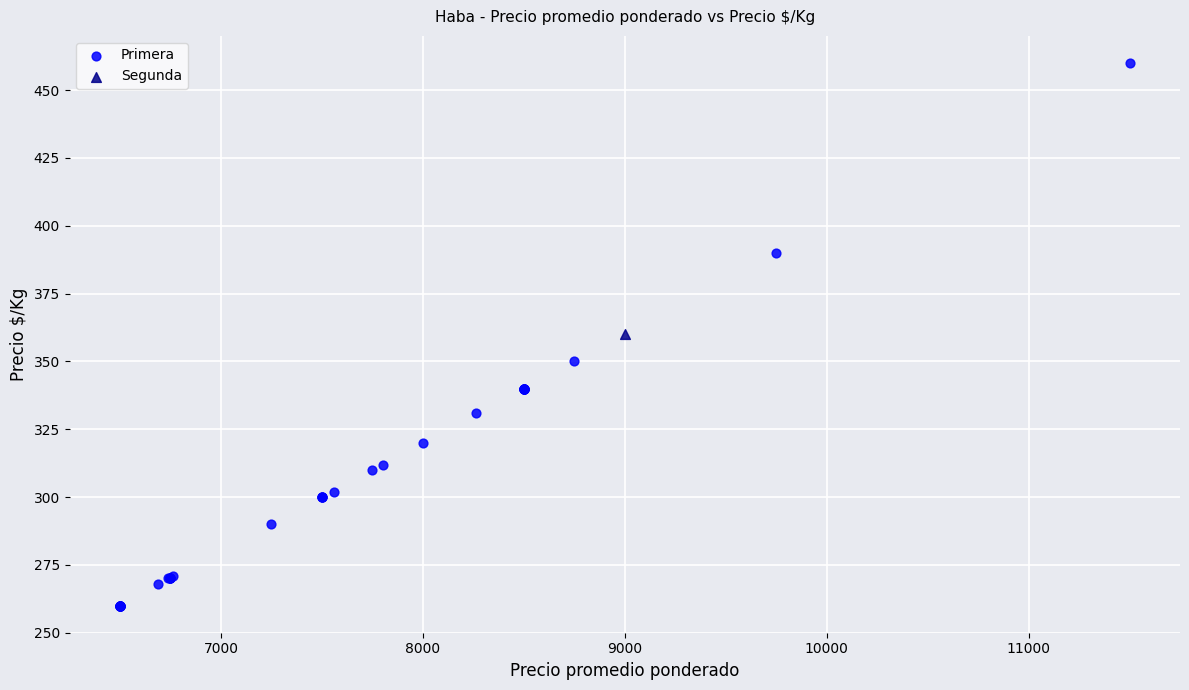

What are all the series names shown in the legend?

Primera, Segunda